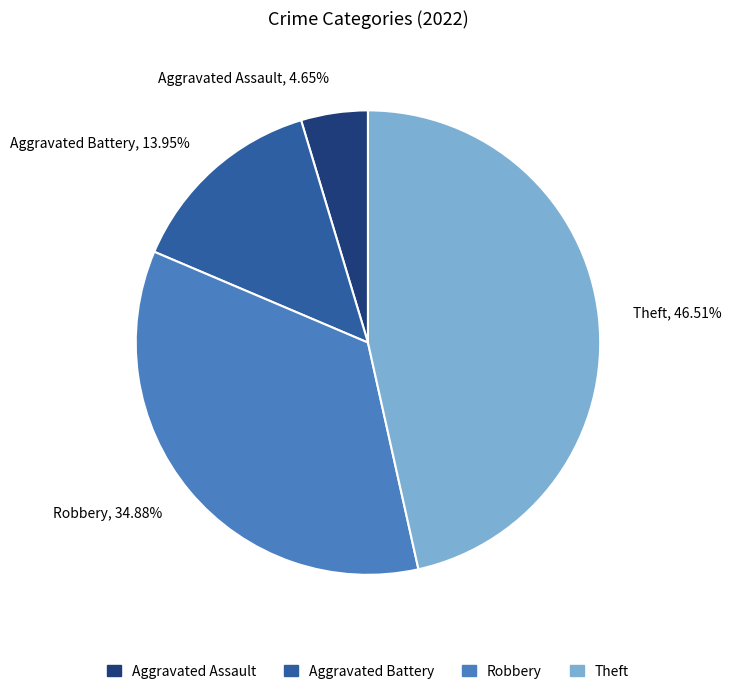

Is there a majority slice in this chart?

No